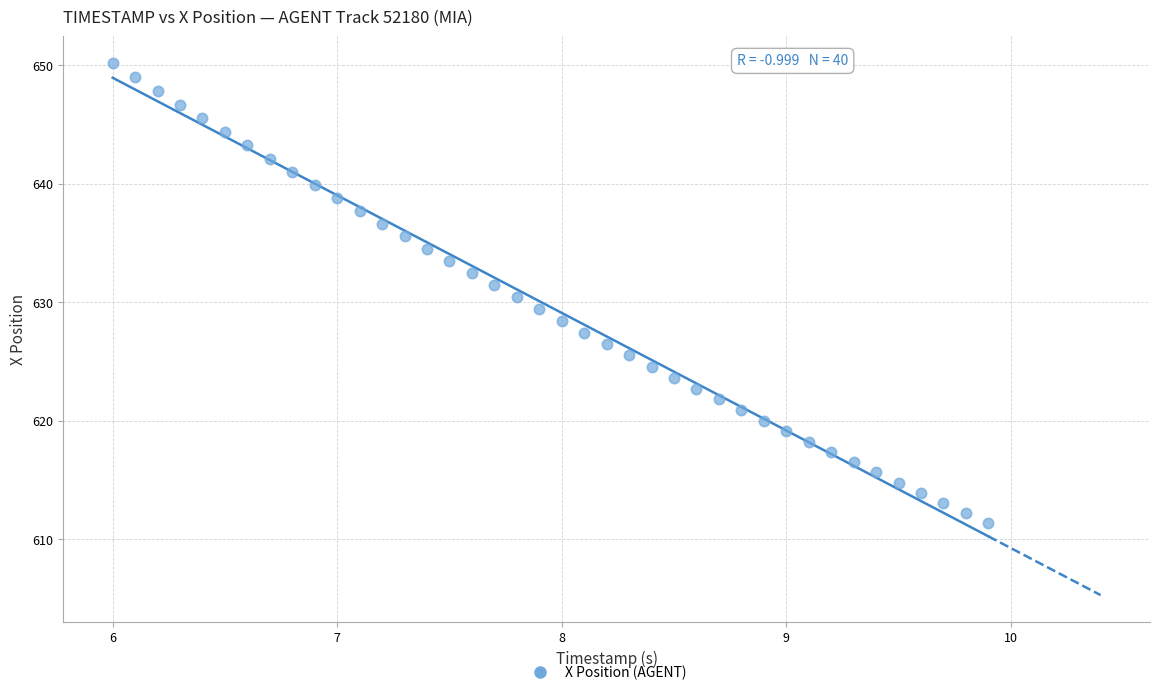

What is the range of X values (max minus min)?

3.9